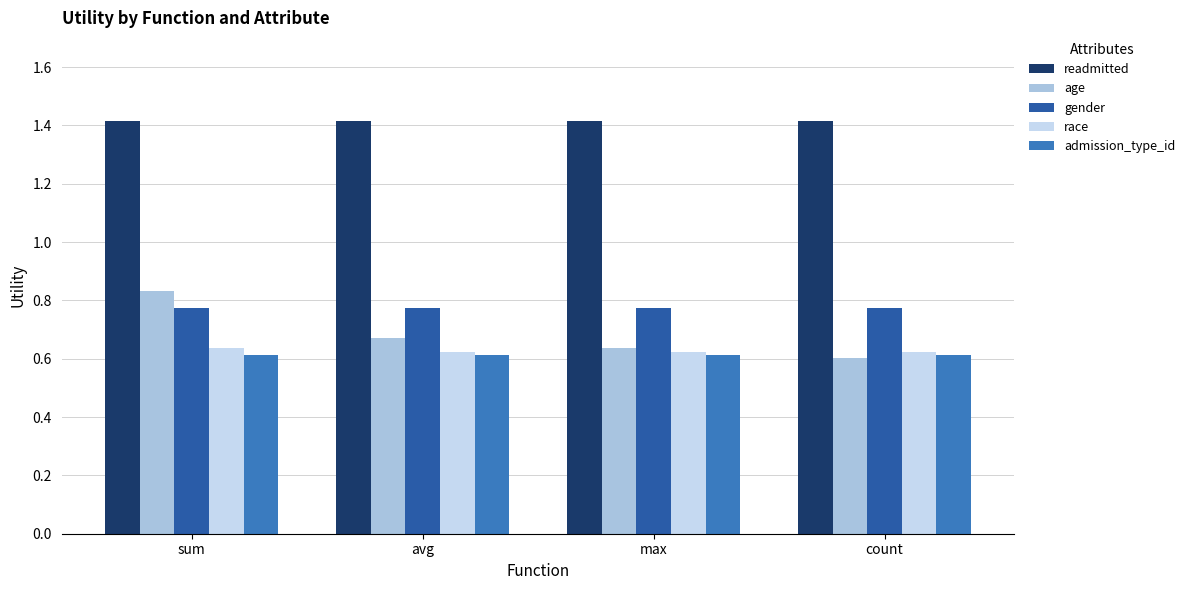

Which label corresponds to the smallest value in the chart?

count